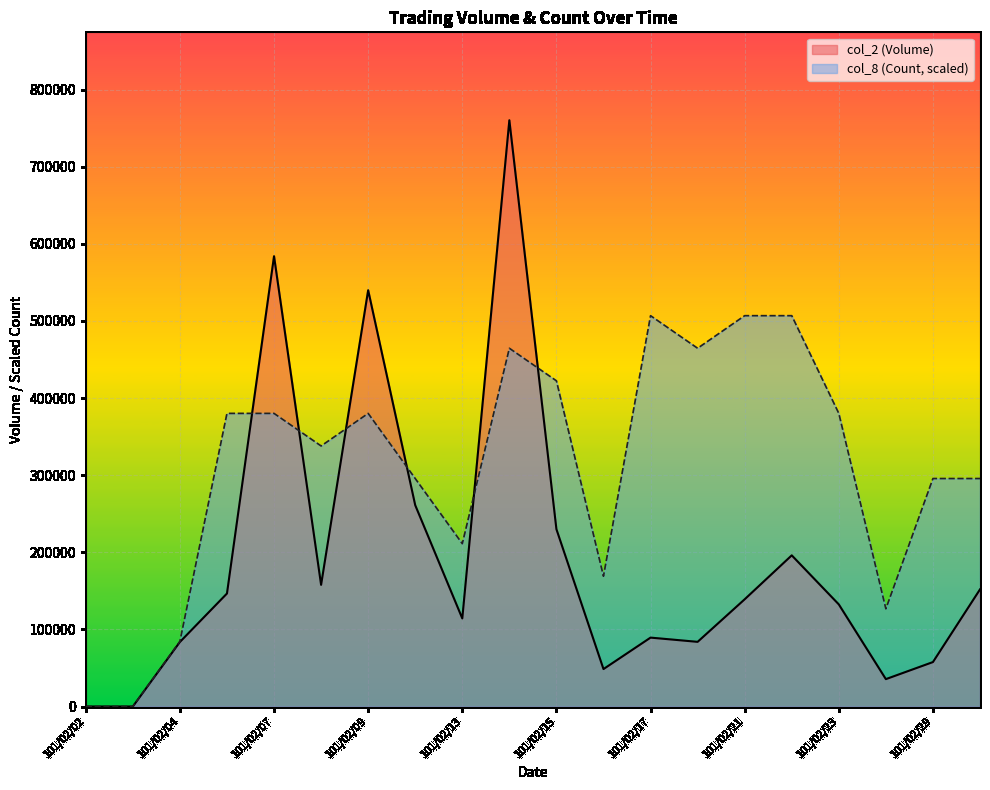

Reading left to right, transcribe all the data shown in this chart.

col_2 (Volume): 101/02/02=0.0	101/02/03=0.0	101/02/04=83700.0	101/02/06=146560.0	101/02/07=583930.0	101/02/08=157810.0	101/02/09=539860.0	101/02/10=261070.0	101/02/13=114250.0	101/02/14=760260.0	101/02/15=229960.0	101/02/16=48560.0	101/02/17=89360.0	101/02/20=83870.0	101/02/21=139050.0	101/02/22=196040.0	101/02/23=132430.0	101/02/24=35520.0	101/02/29=57640.0	101/03/01=151890.0
col_8 (Count): 101/02/02=0.0	101/02/03=0.0	101/02/04=84473.3	101/02/06=380130.0	101/02/07=380130.0	101/02/08=337893.3	101/02/09=380130.0	101/02/10=295656.7	101/02/13=211183.3	101/02/14=464603.3	101/02/15=422366.7	101/02/16=168946.7	101/02/17=506840.0	101/02/20=464603.3	101/02/21=506840.0	101/02/22=506840.0	101/02/23=380130.0	101/02/24=126710.0	101/02/29=295656.7	101/03/01=295656.7